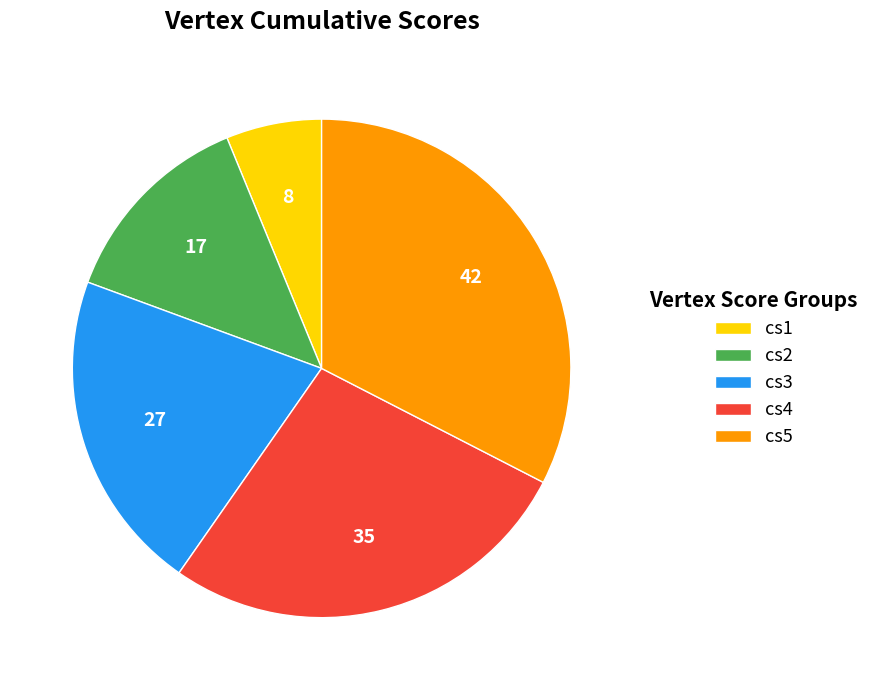

Approximately how many times larger is the value at cs4 compared to cs5?

0.8